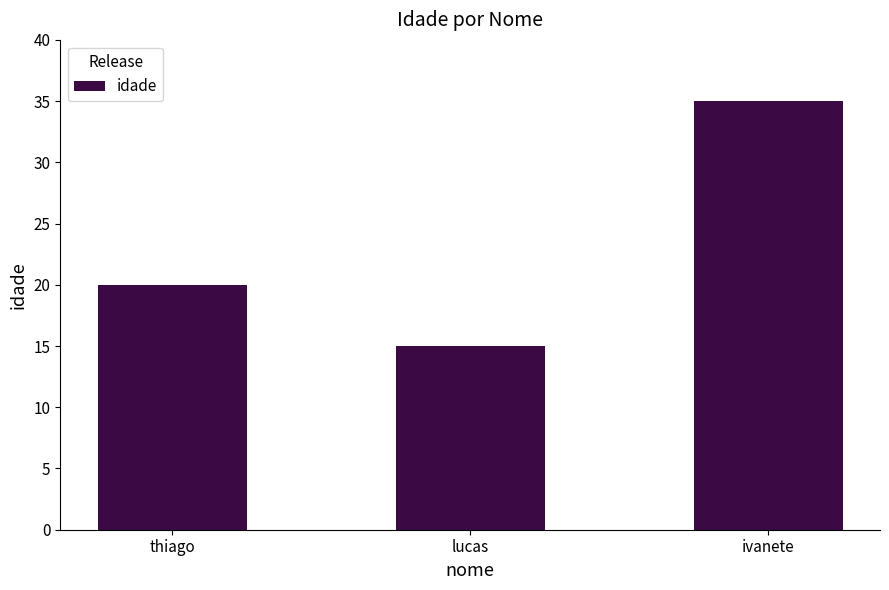

Which category has the highest value across all series?

ivanete